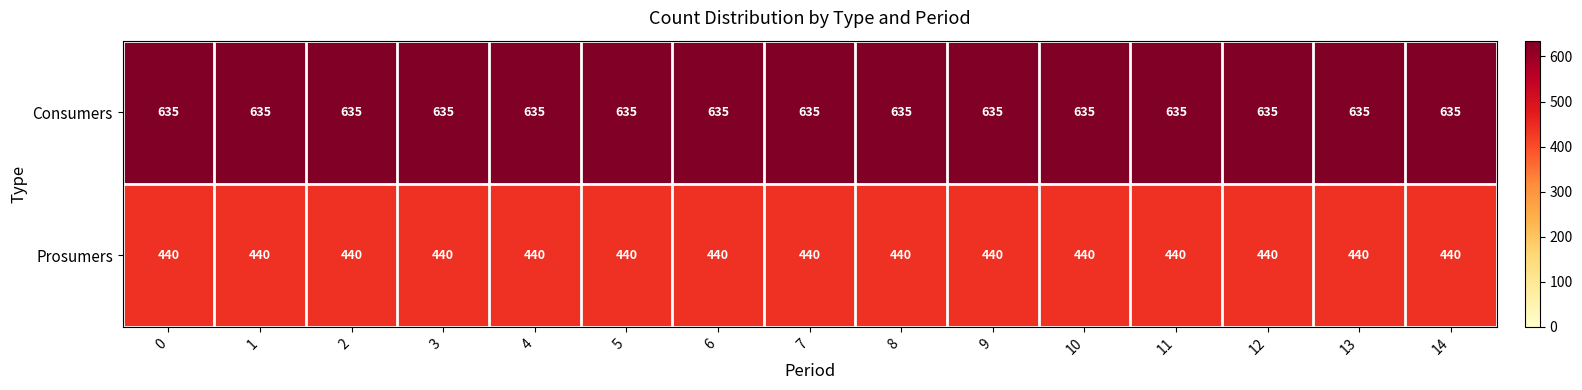

What is the difference between the highest and lowest values at 7?

195